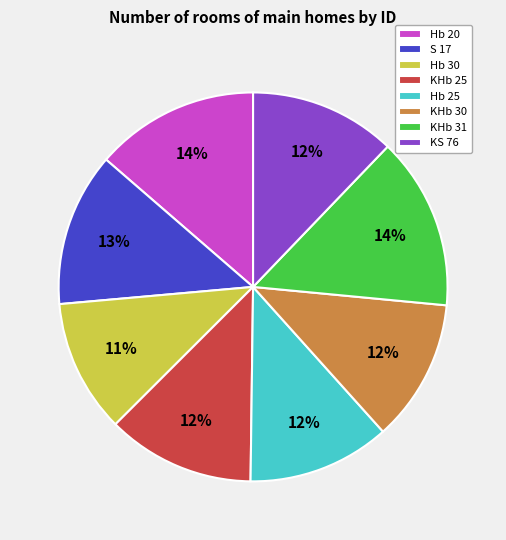

Combined, do KHb 25 and KS 76 account for over 50%?

No